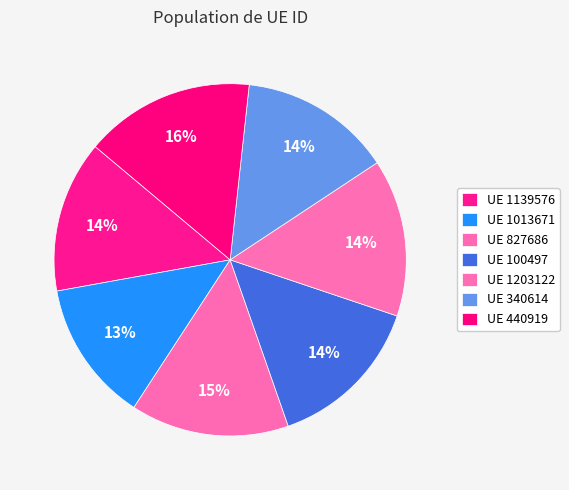

What is the smallest slice in the pie chart?

1013671